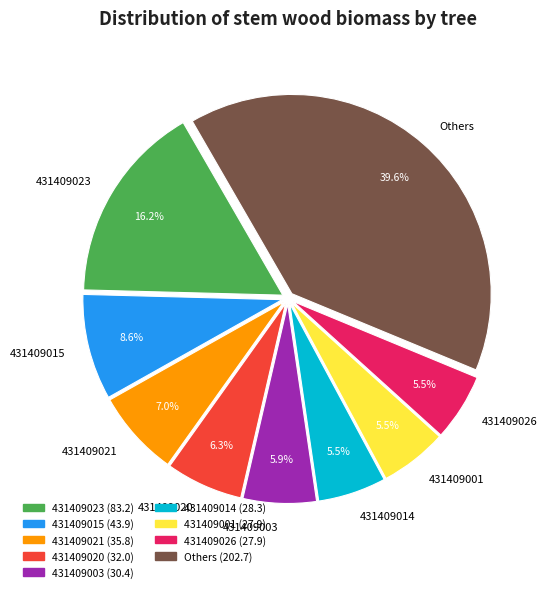

How many slices are in this pie chart?

9